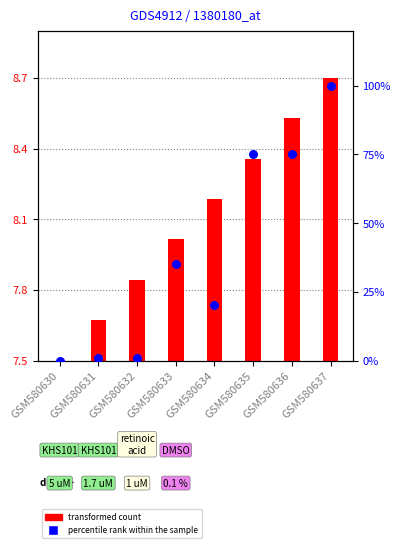

Approximately how many times larger is the value at GSM580634 compared to GSM580635?

0.3